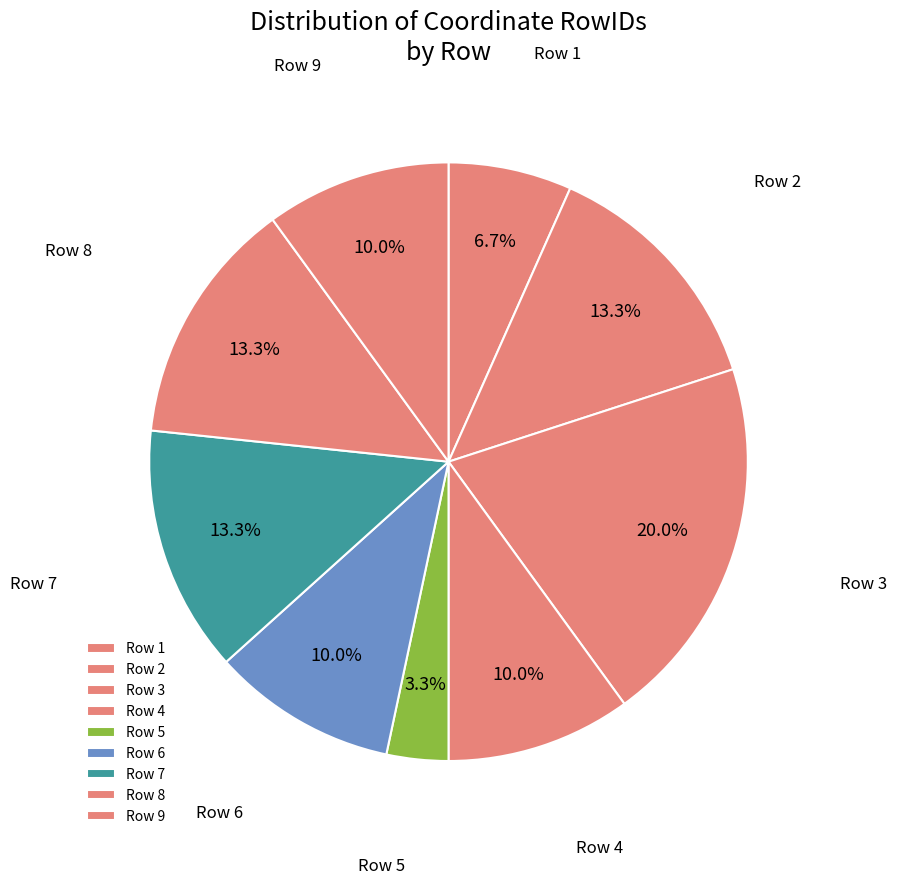

Count the number of slices in the pie.

9